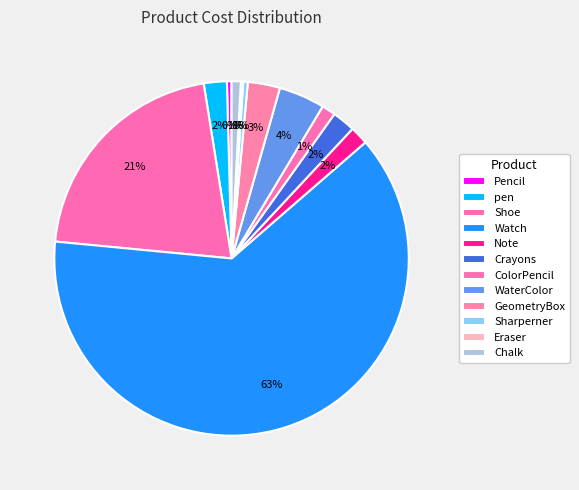

Is it true that Crayons is 12% of the pie?

False